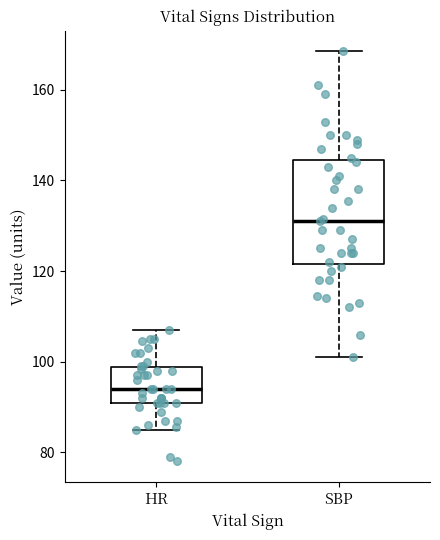

Which box has the lowest median line?

HR